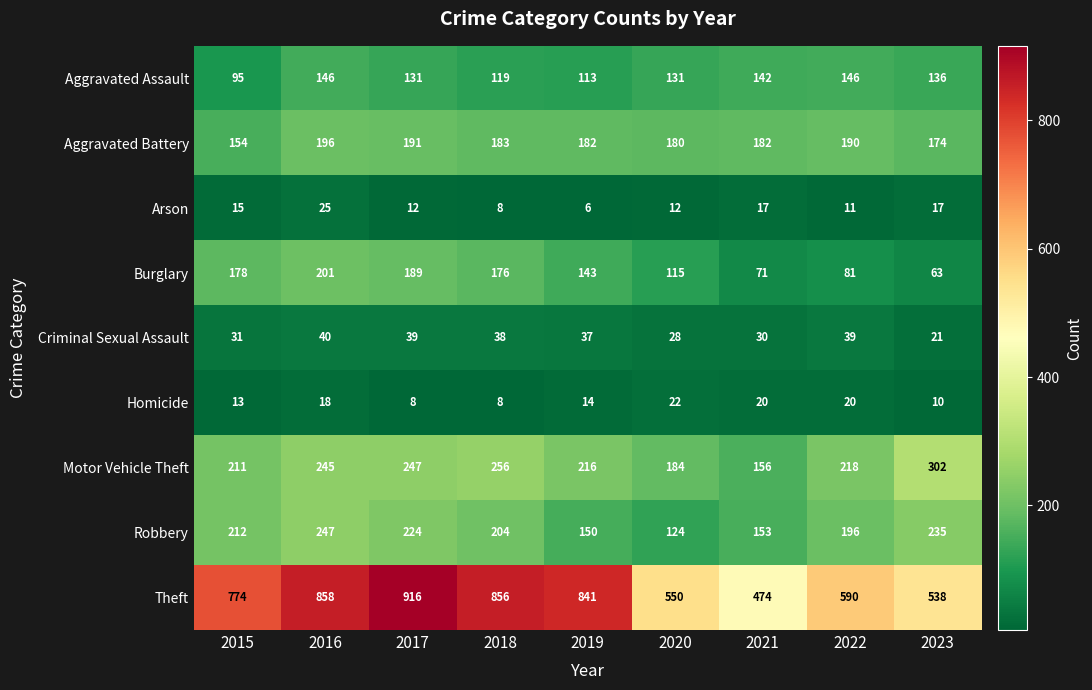

At how many categories does at least one series exceed 116?

9